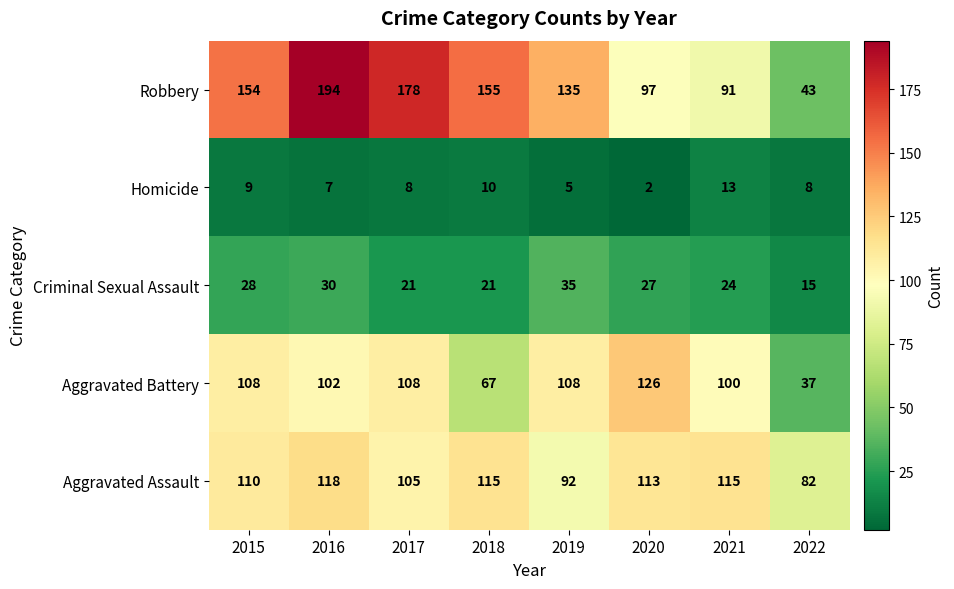

Between 2015 and 2021, which series saw the biggest shift?

Robbery